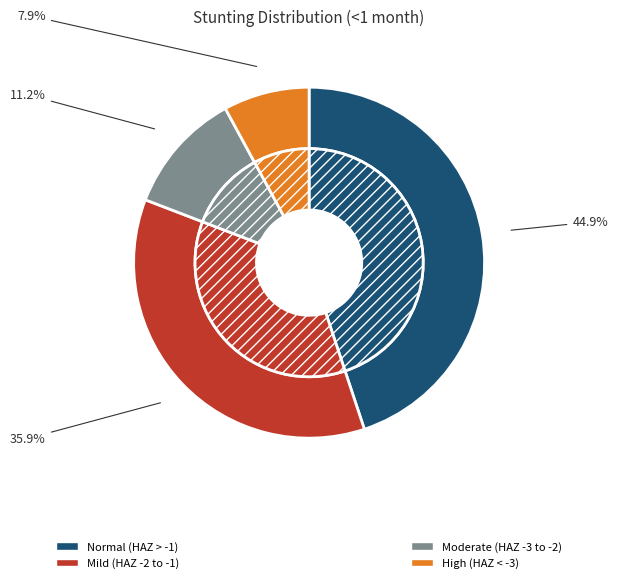

Which has a higher value, Normal (HAZ-score > -1) or Mild (HAZ-score between -2 and -1)?

Normal (HAZ-score > -1)